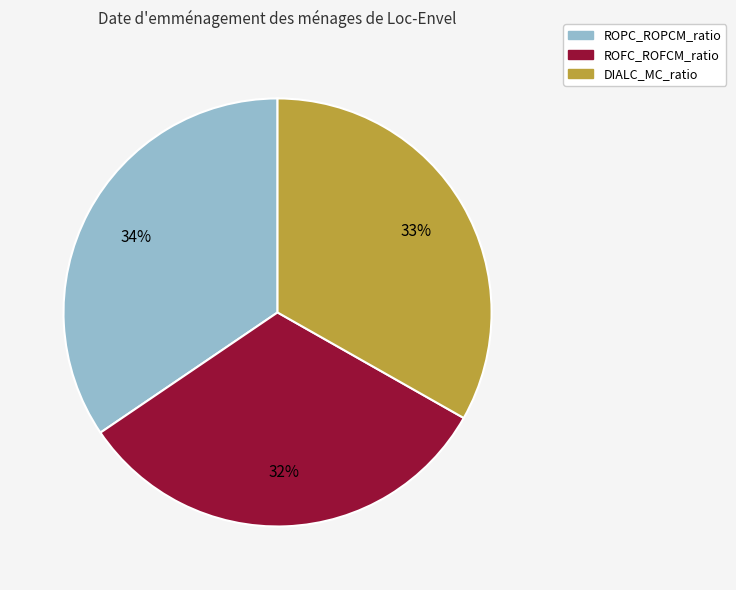

To the nearest percent, what is the difference between the ROFC_ROFCM_ratio and DIALC_MC_ratio slice percentages?

1%